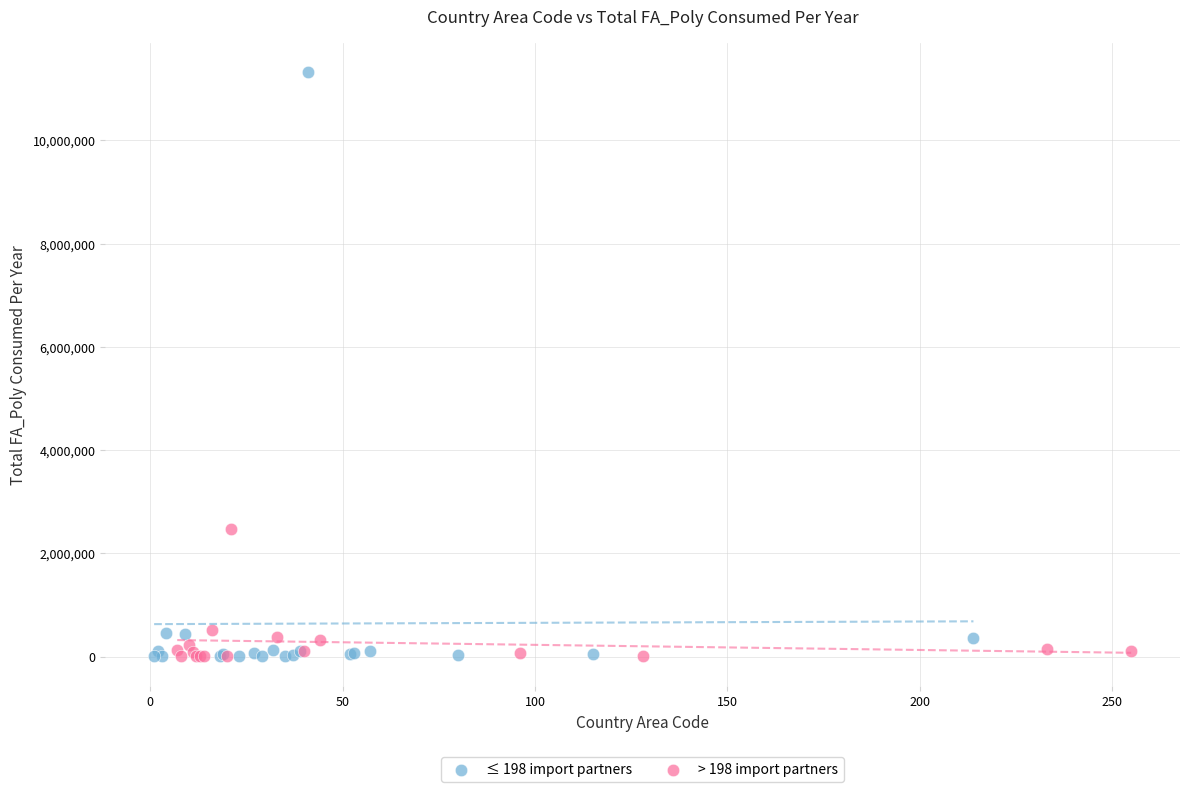

Which series has the largest Y range (max minus min)?

≤ 198 import partners